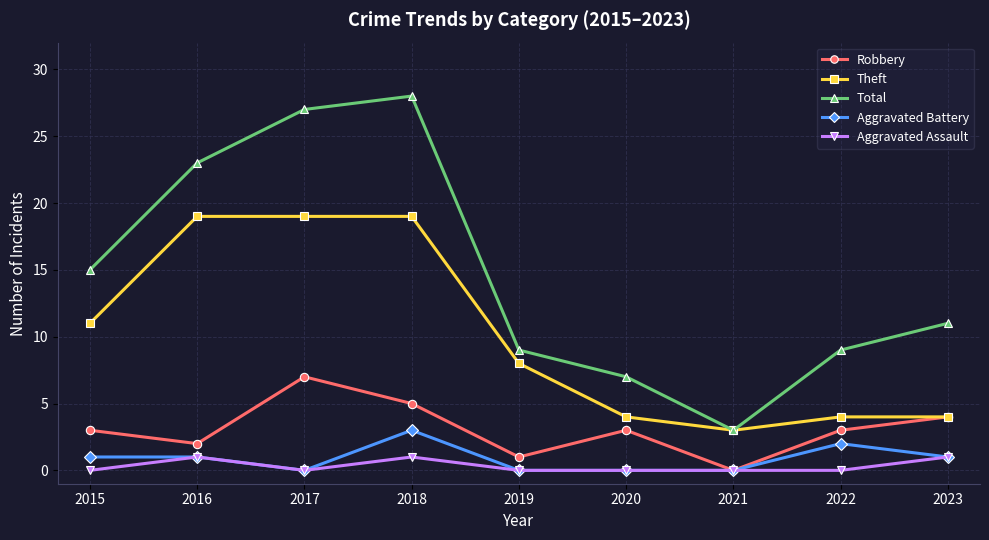

What is the difference between the Robbery values at 2018 and 2023?

1